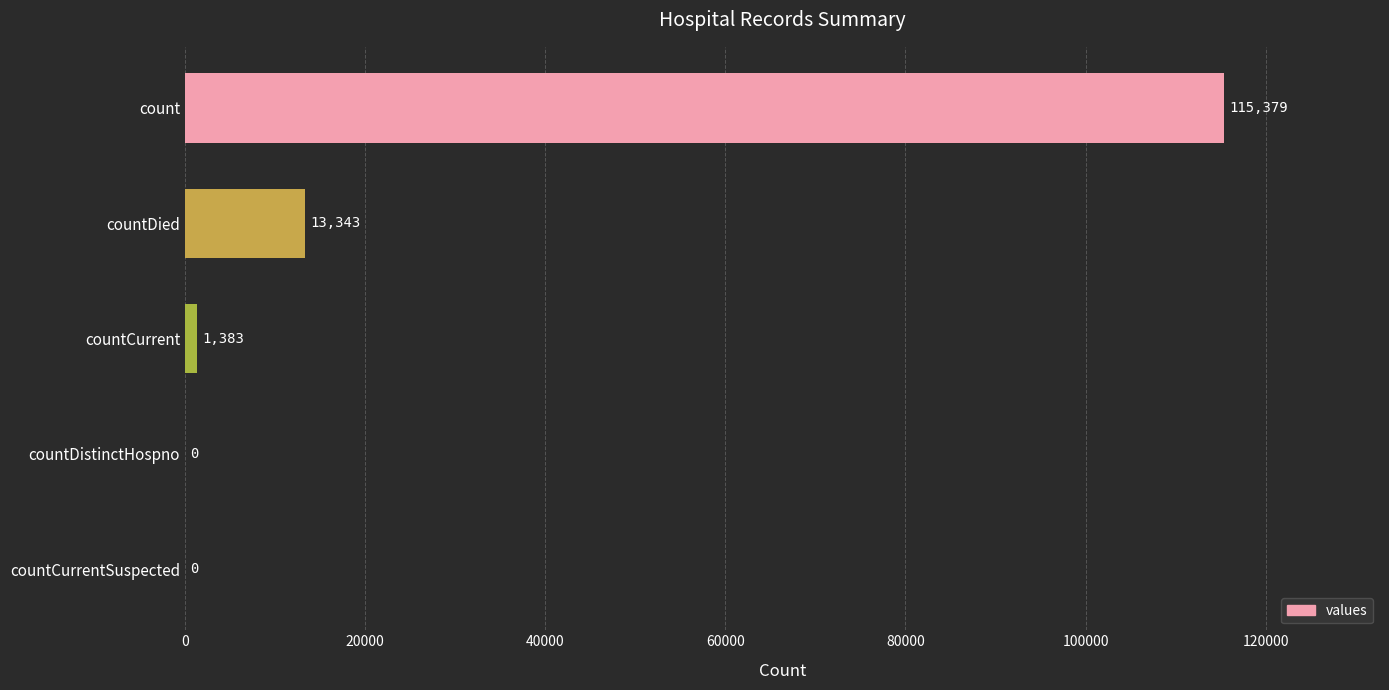

What is the average value?

26021